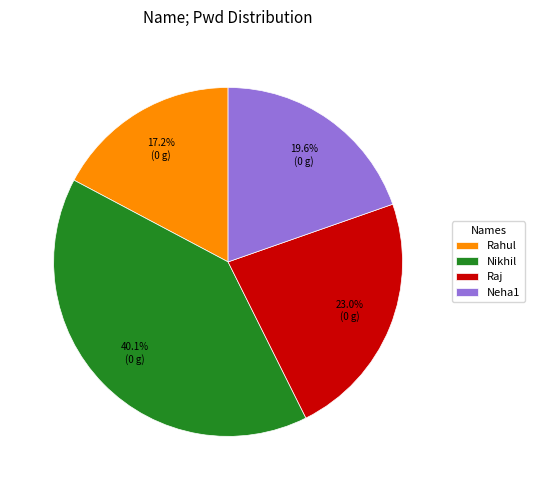

Is the sum of Rahul and Raj greater than half?

No